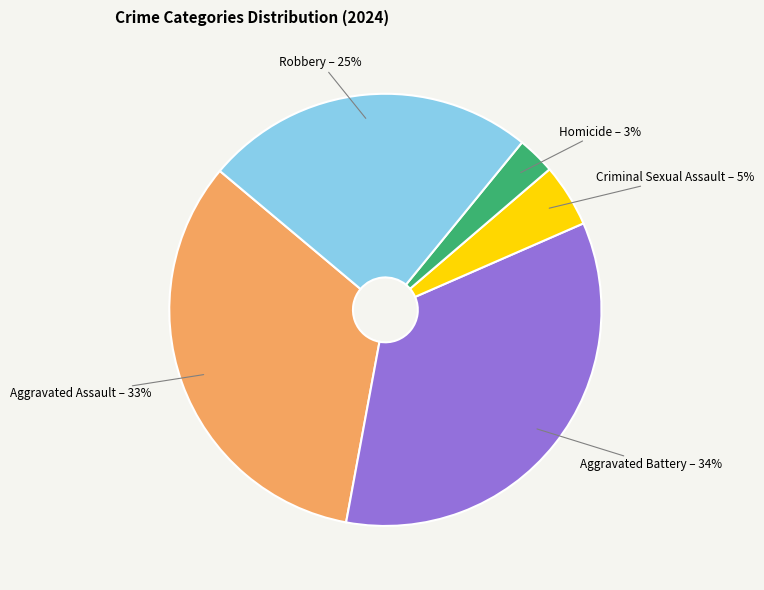

What percentage is the Robbery slice, to the nearest percent?

25%